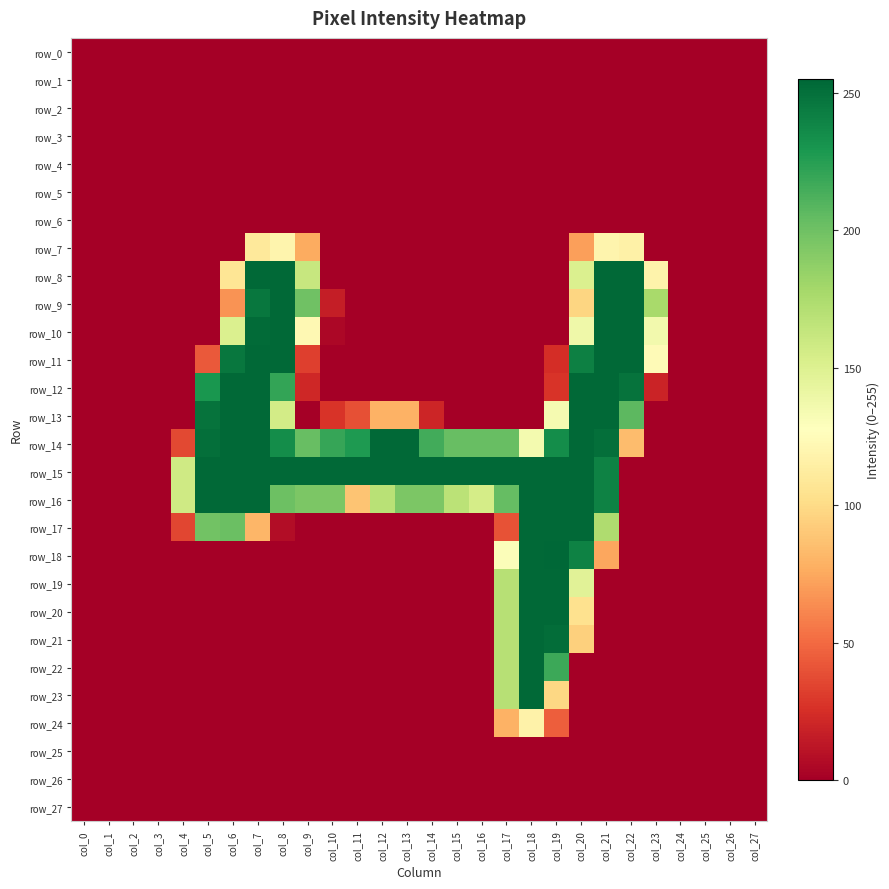

What is the spread (max minus min) of values at col_11?

254